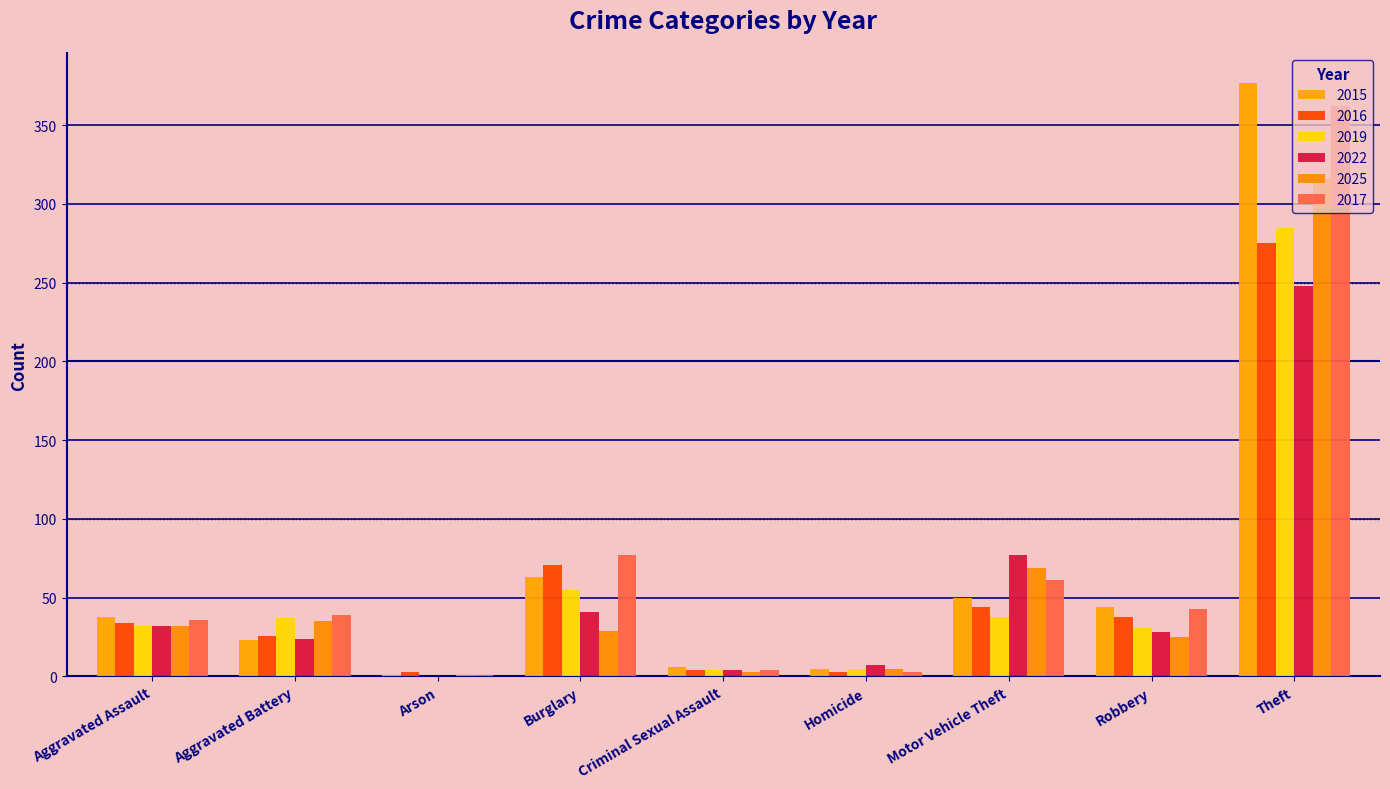

Which series has the largest range (max minus min)?

2015